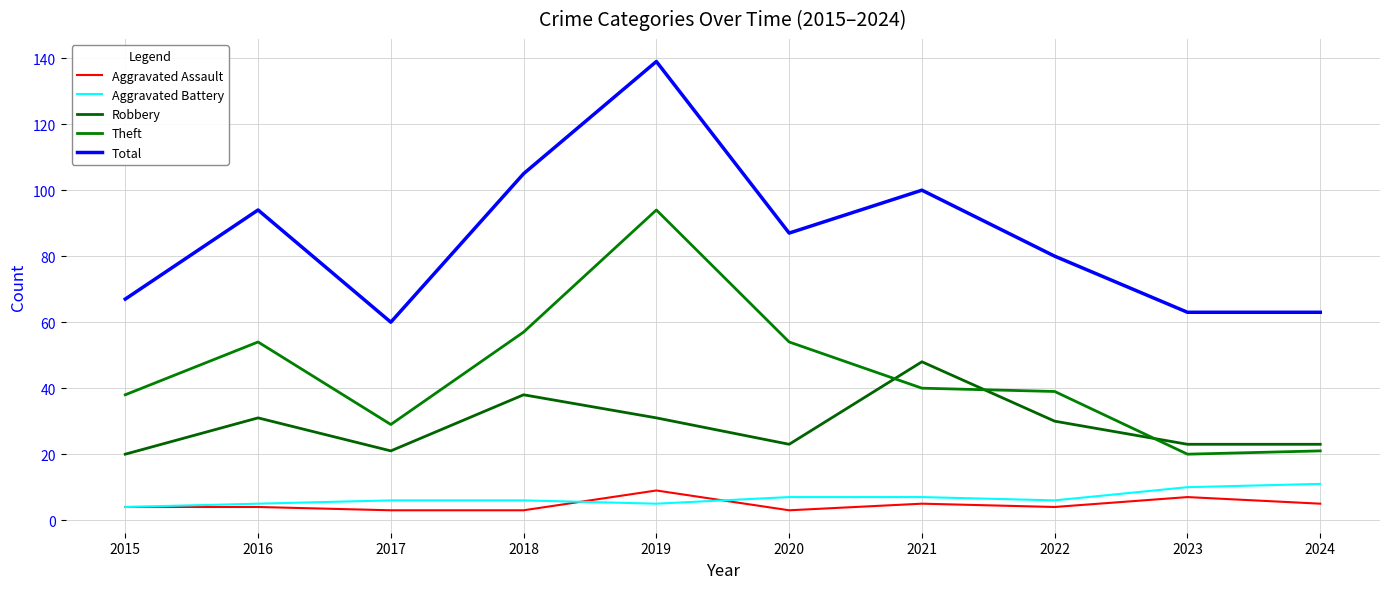

At how many categories does at least one series exceed 121?

1